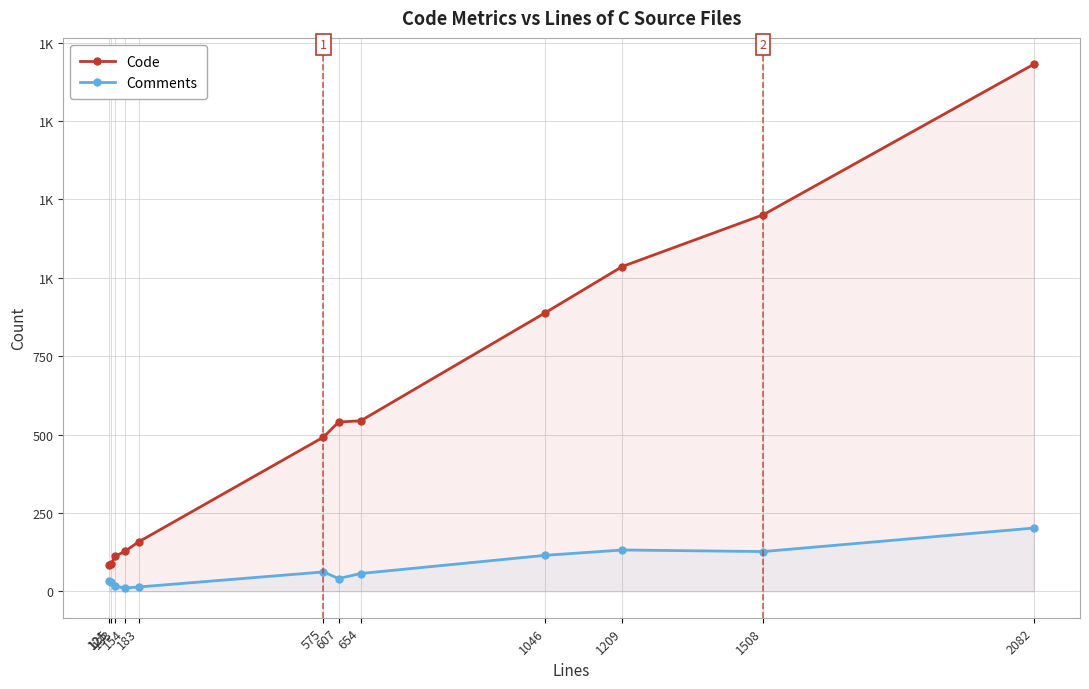

At which label does Comments reach its peak?

2082